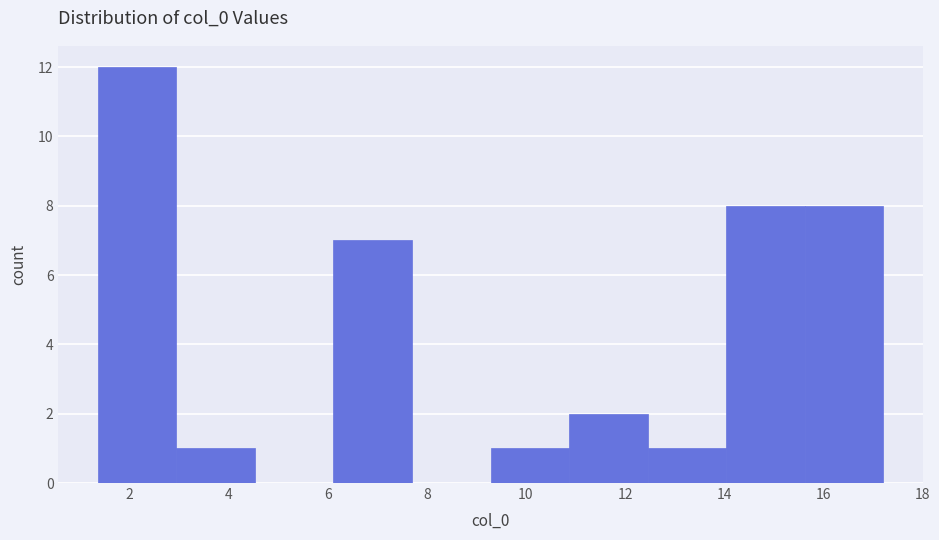

Reading left to right, transcribe this chart: for each bar, give the range it covers on the x-axis and its height. Neither the bar edges nor the heights are printed on the chart, so give them approximately, as read against the axes.

1.4 to 3.0: 12
3.0 to 4.6: 1
4.6 to 6.2: 0
6.2 to 7.6: 7
7.6 to 9.2: 0
9.2 to 10.8: 1
10.8 to 12.4: 2
12.4 to 14.0: 1
14.0 to 15.6: 8
15.6 to 17.2: 8